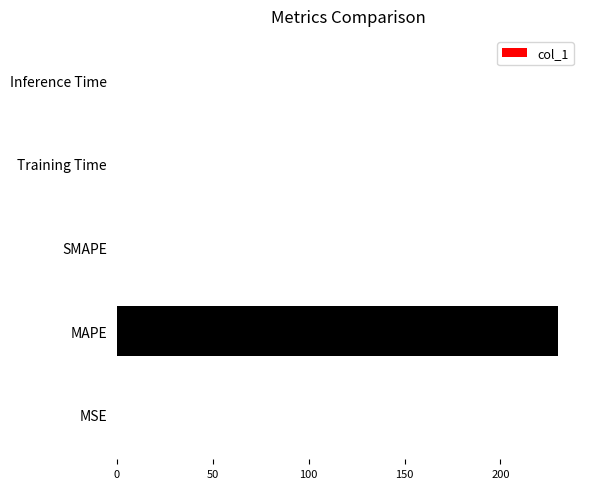

The value at Inference Time is 0.0. True or false?

True